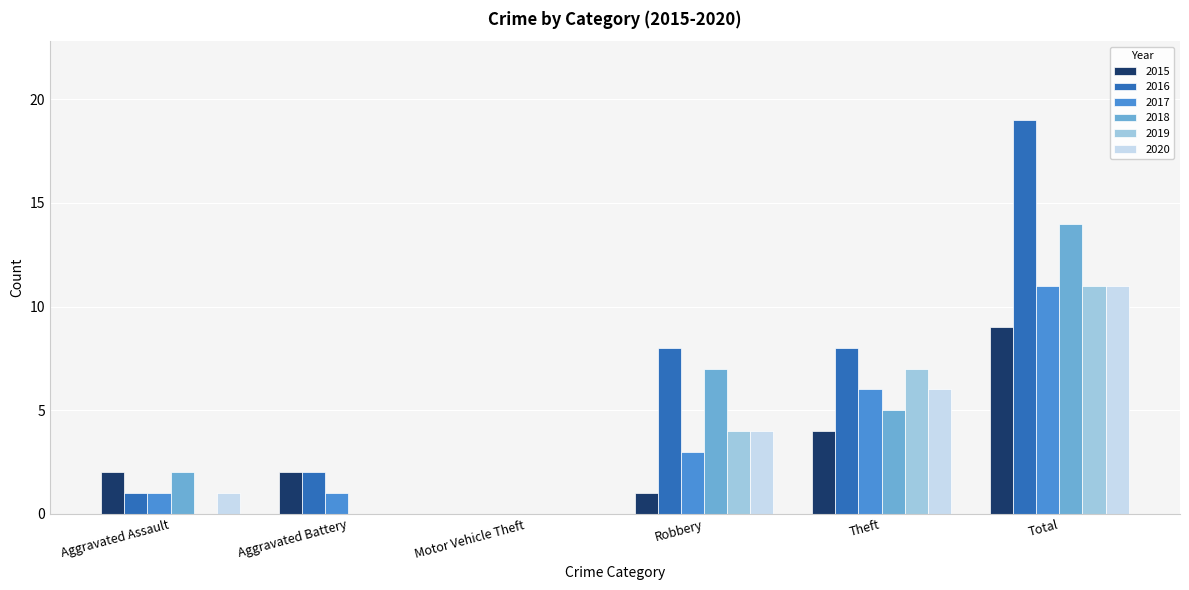

The 2015 series shows 9 at Total. True or false?

True